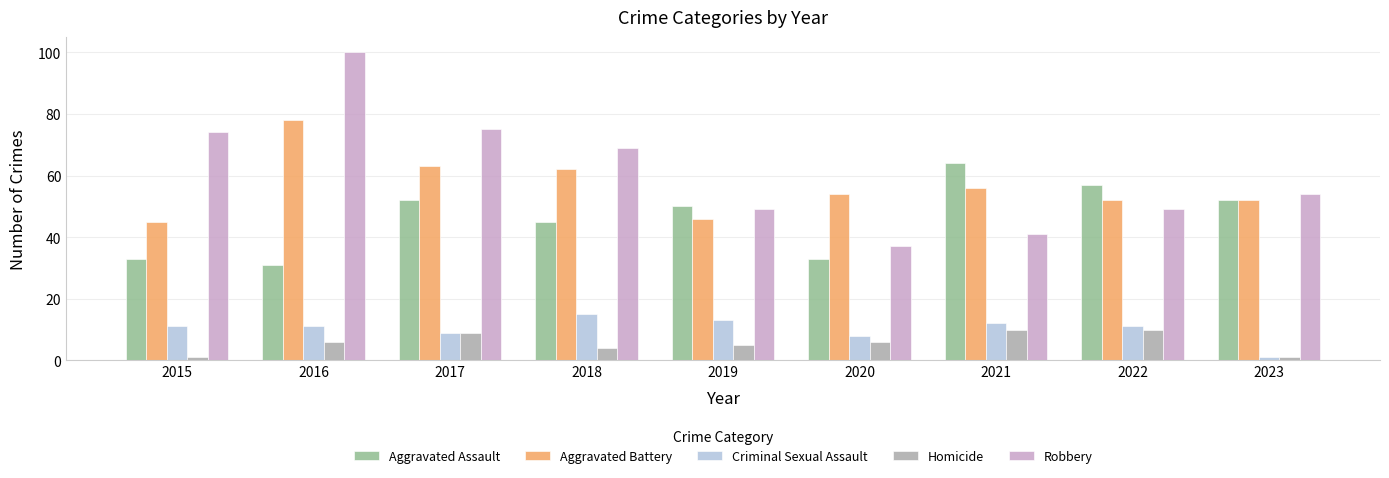

Are the bars grouped side by side (vs. stacked)?

Yes